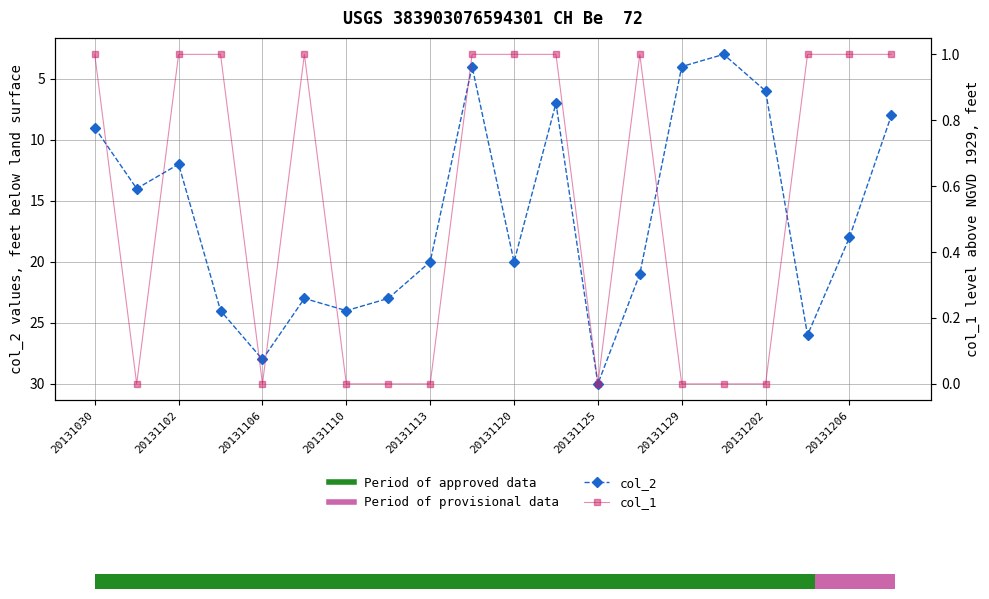

What position from the left is 20131106?

5